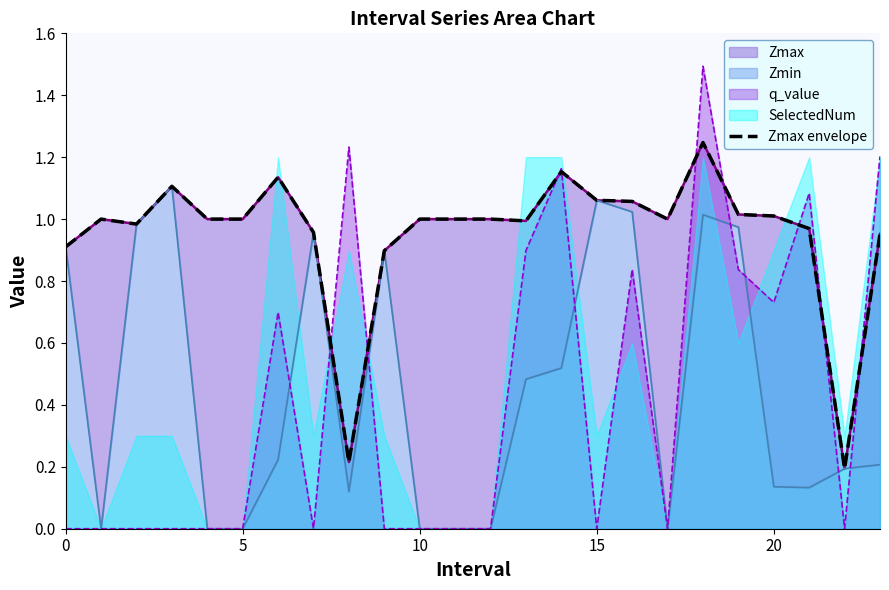

What value does the data have at 18?

1.2